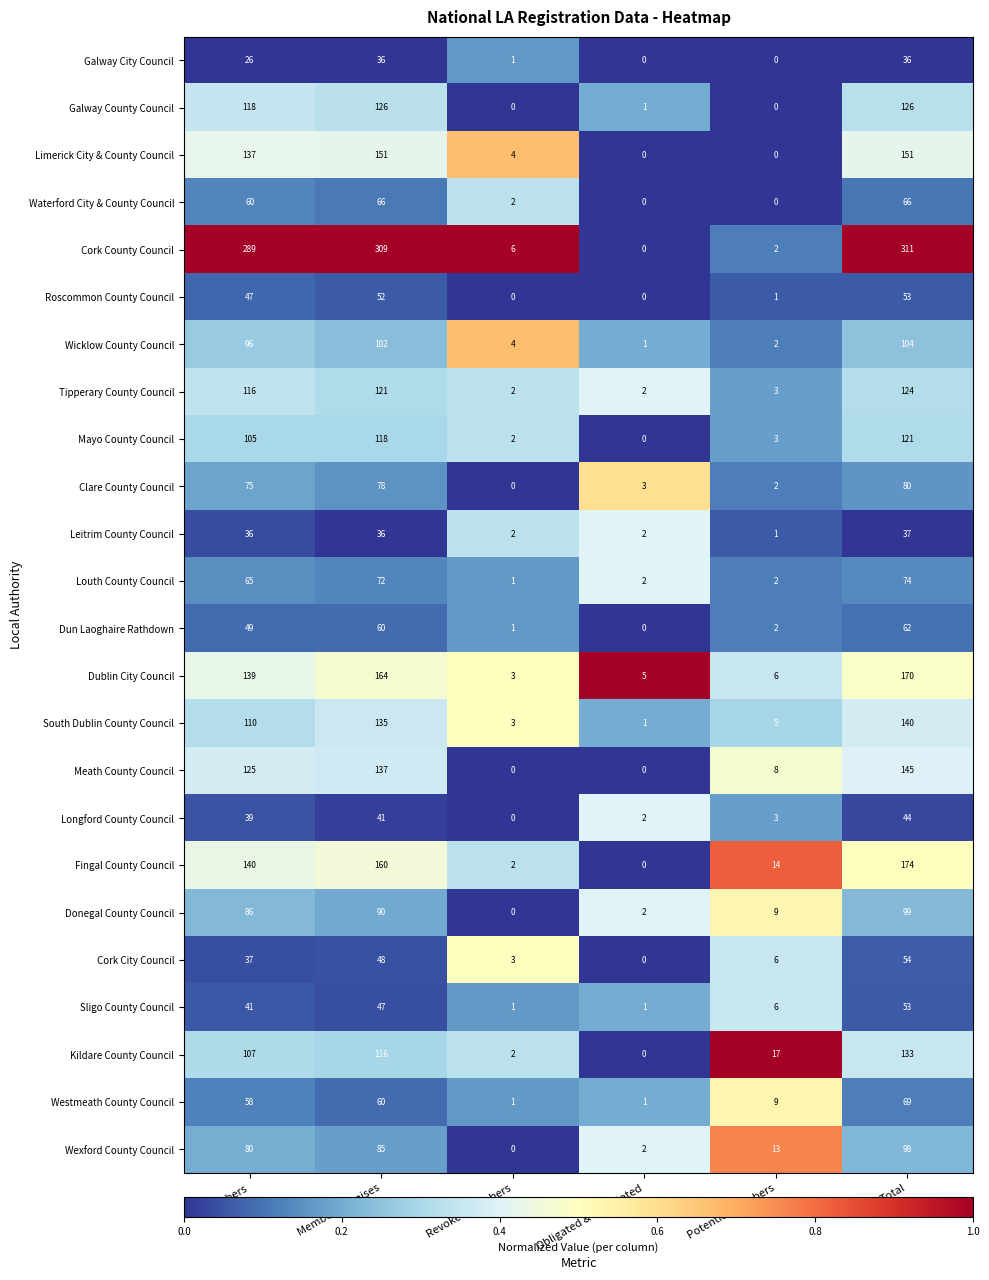

Which series has the largest range (max minus min)?

Cork County Council